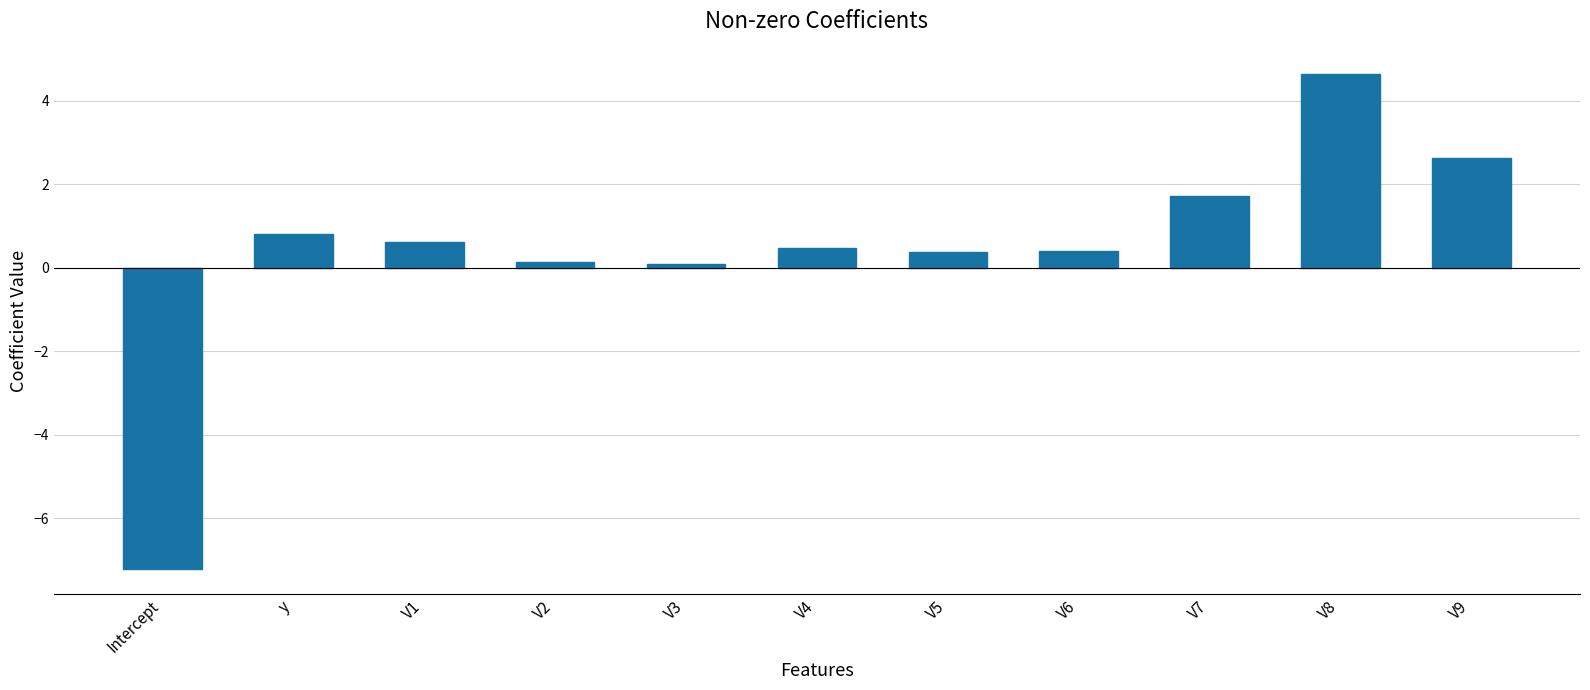

What is the average value?

0.4